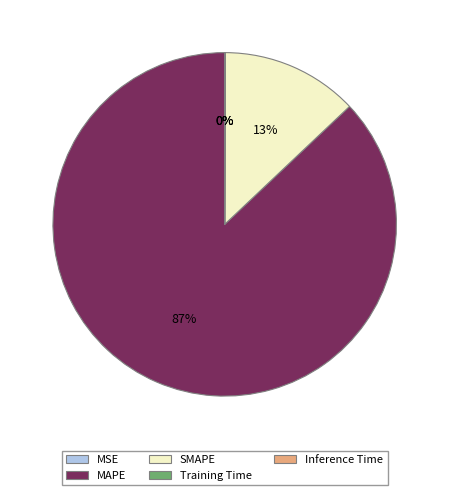

Does any single category account for the majority?

Yes